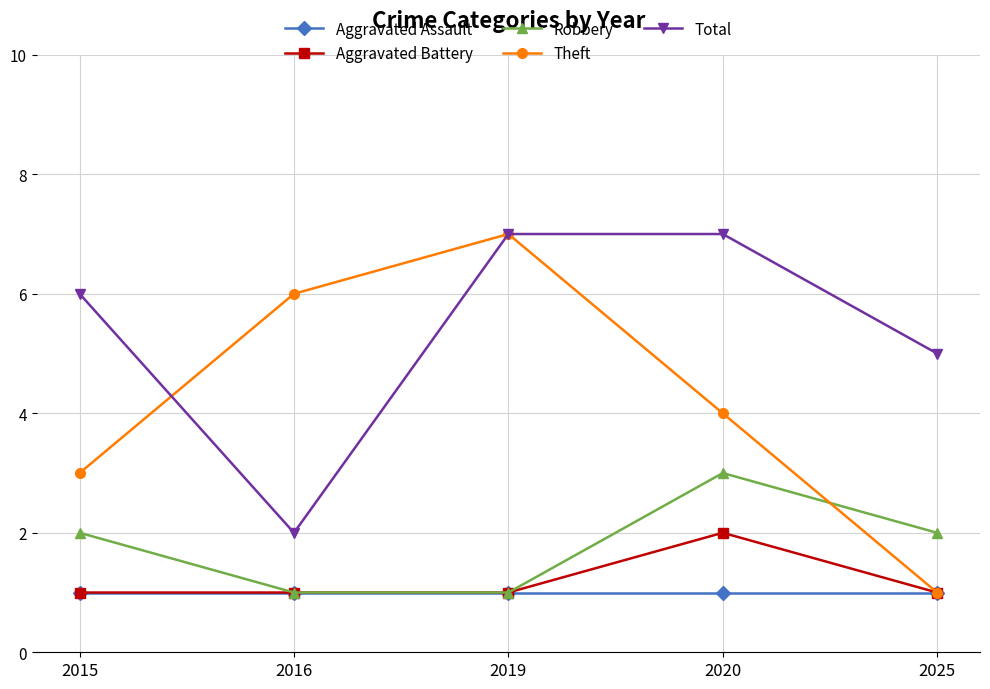

Read the Theft value at 2016.

6